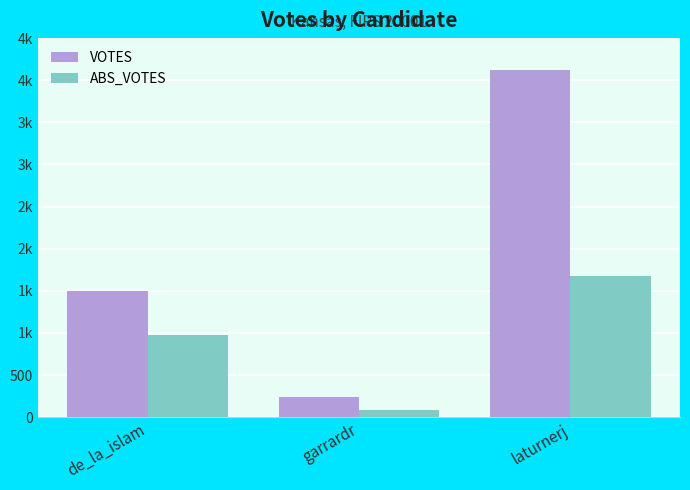

Are the bars grouped side by side (vs. stacked)?

Yes